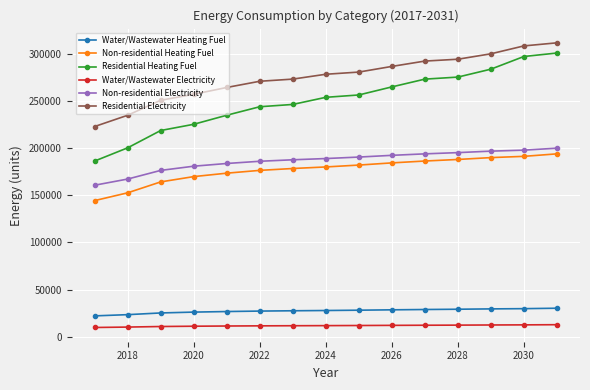

What is the minimum value for Residential Heating Fuel?

186373.7